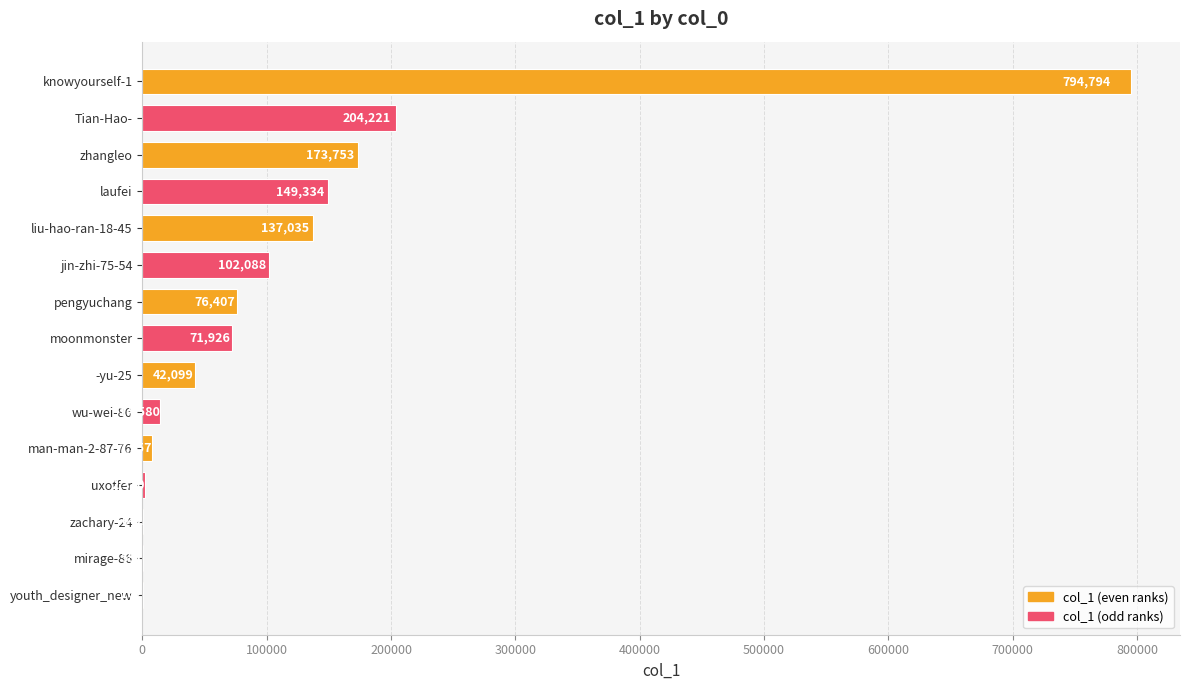

At which label is the value closest to 397478?

Tian-Hao-